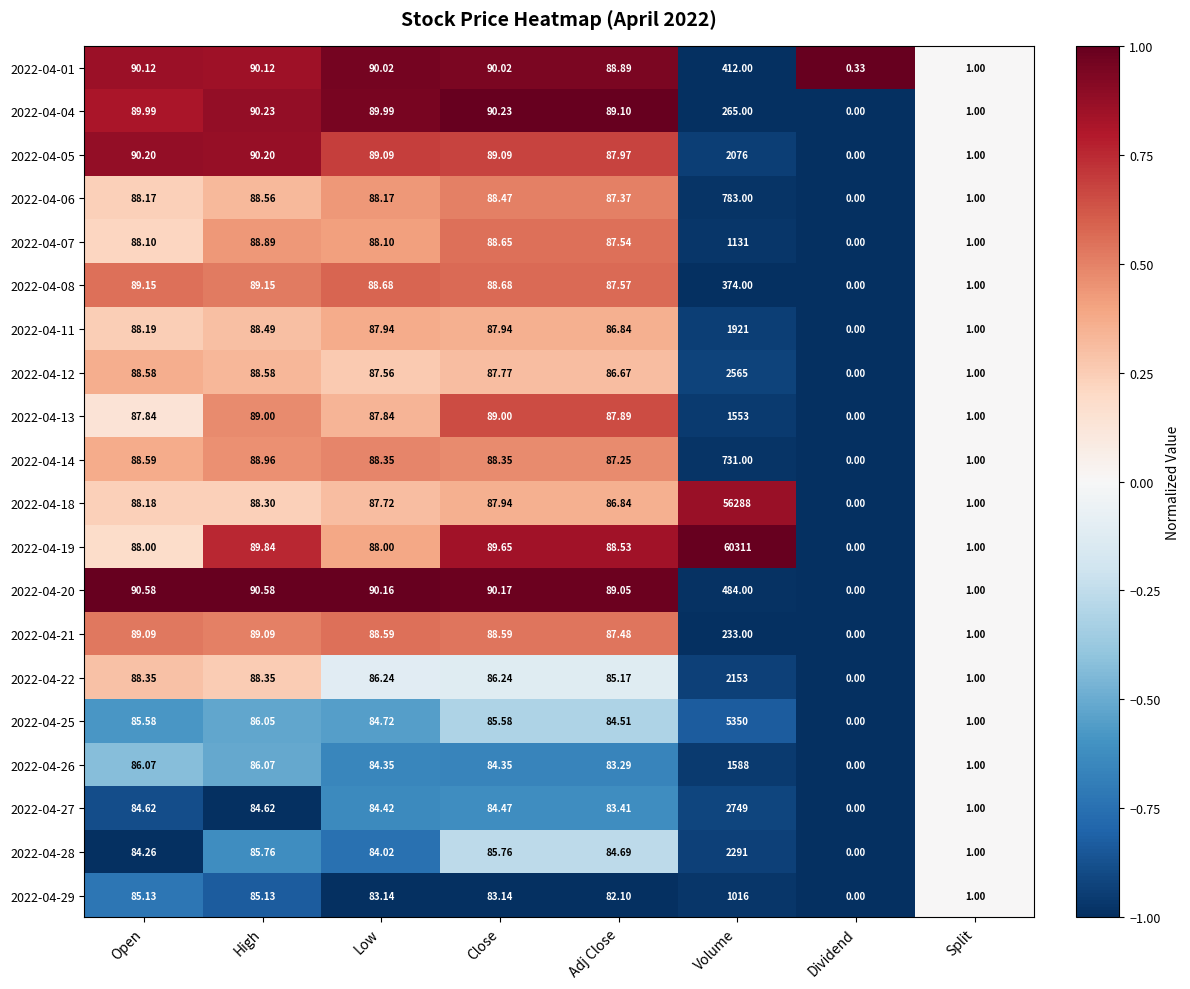

Which category has the highest value across all series?

Volume